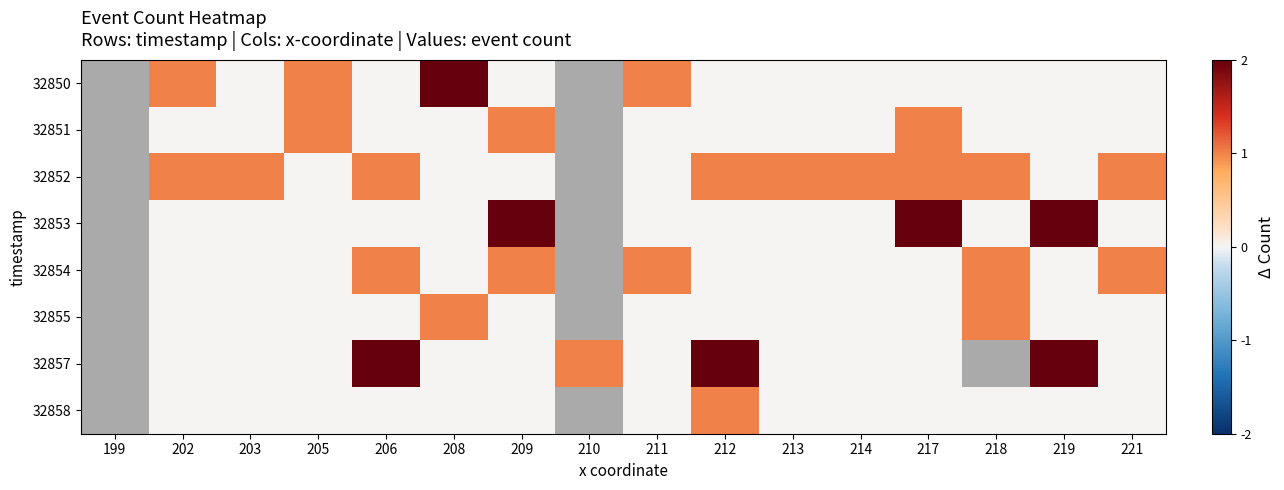

Count the 32852 values in the range 0 to 1.

14